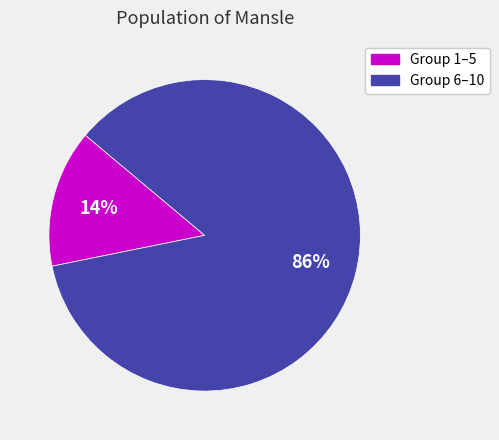

Is there a majority slice in this chart?

Yes